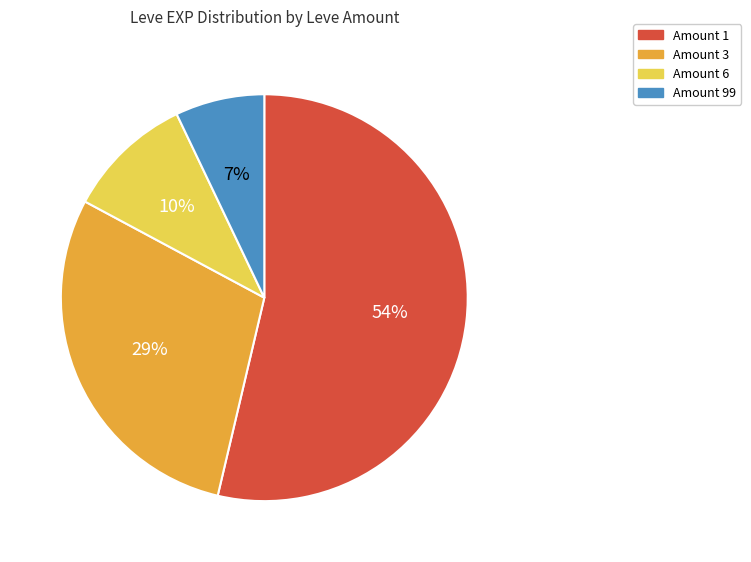

To the nearest percent, what is the average slice percentage?

25%